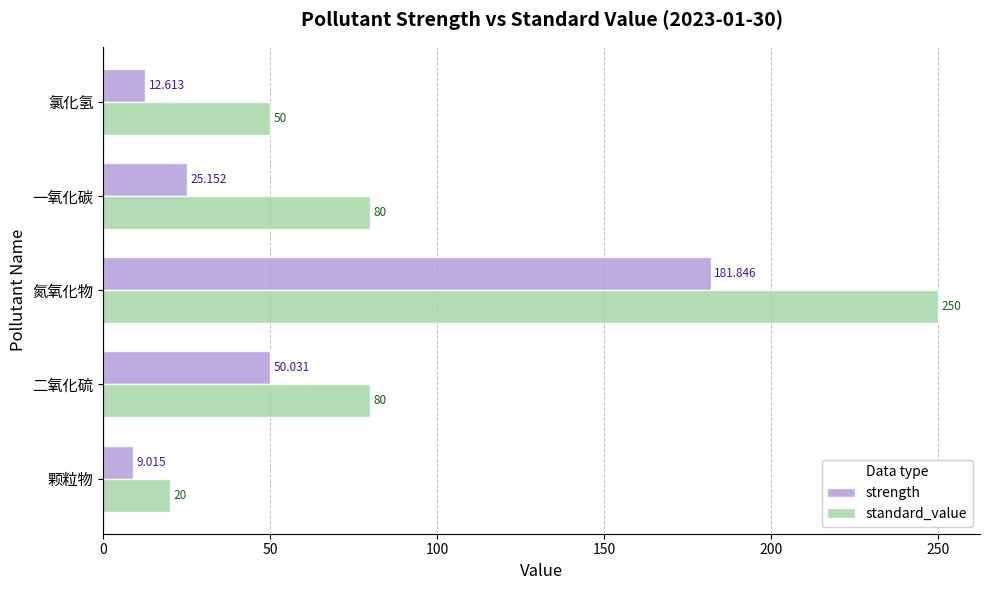

At which category is the sum across all series the highest?

氮氧化物